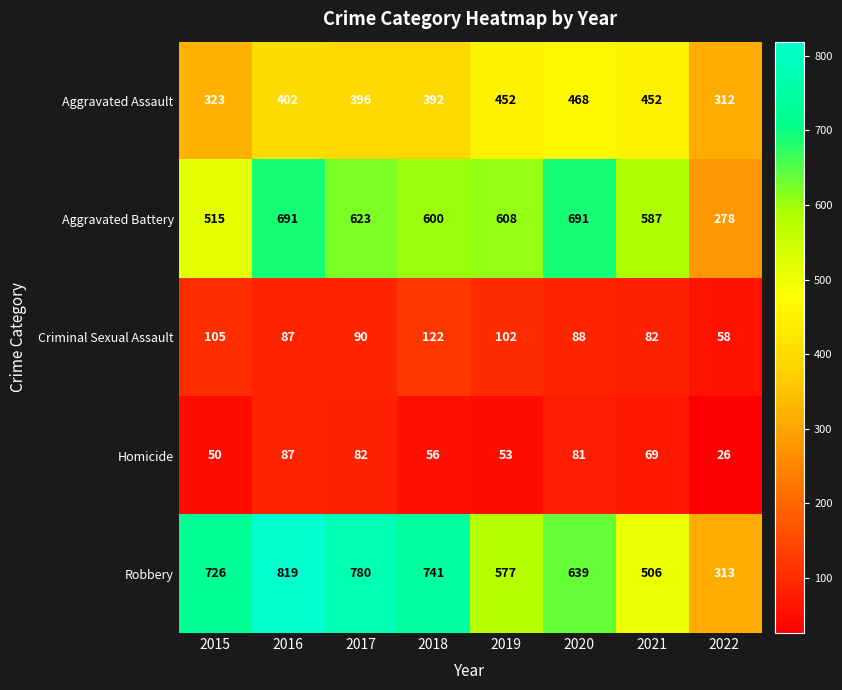

At which label is Robbery closest to 566?

2019